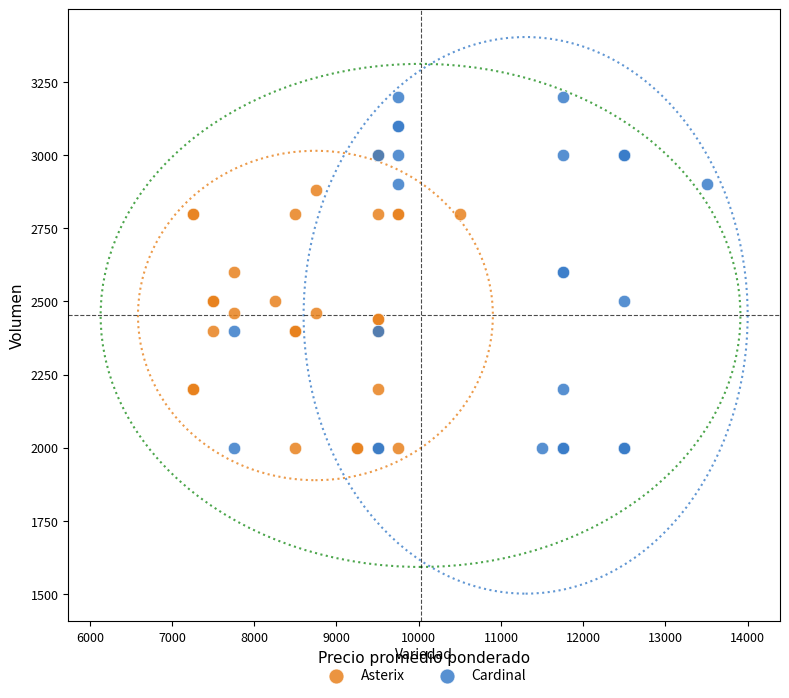

Which series has the largest Y range (max minus min)?

Cardinal